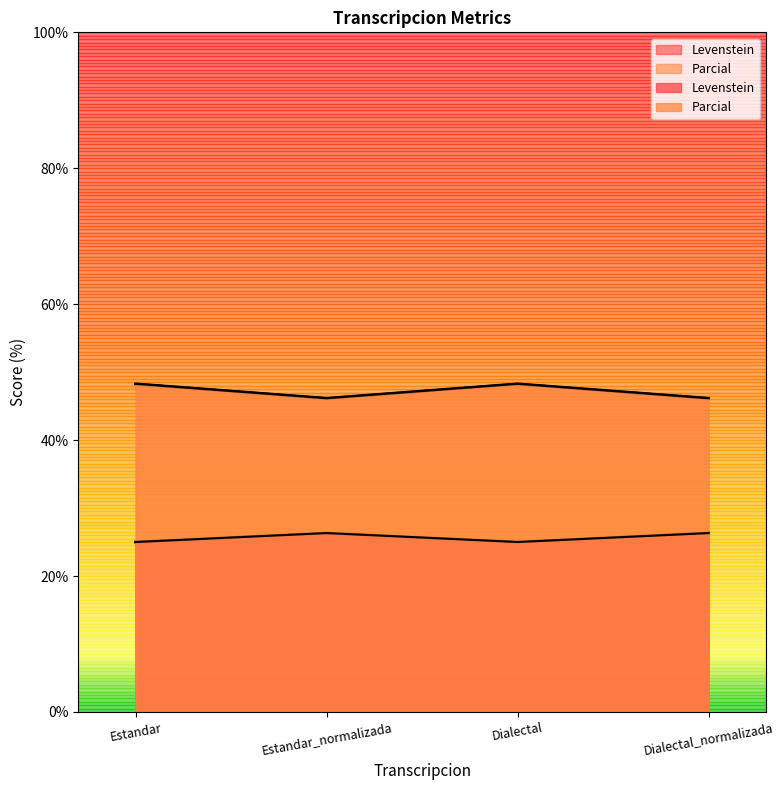

True or false: Levenstein and Parcial cross at least once.

False